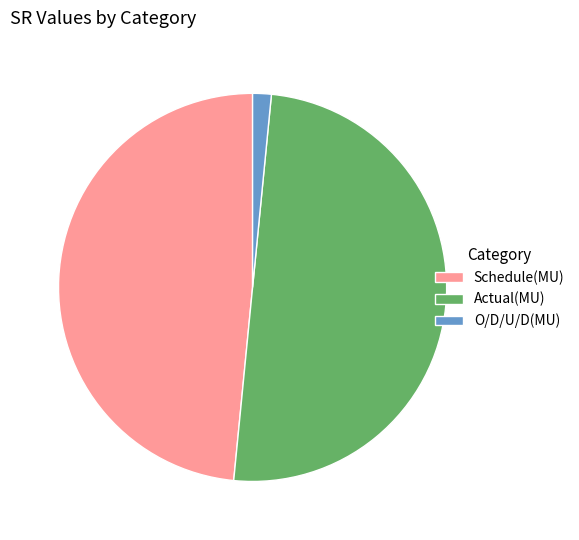

Combined, do O/D/U/D(MU) and Actual(MU) account for over 50%?

Yes